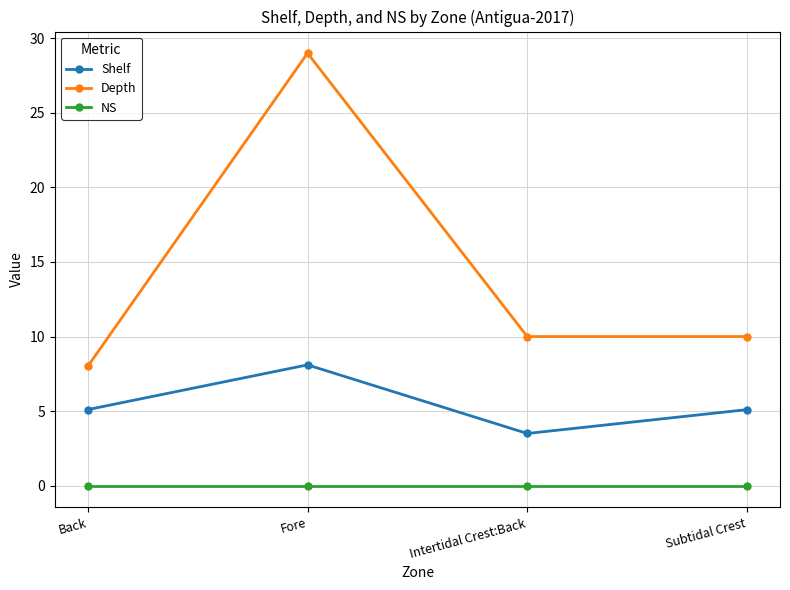

Reading left to right, extract all data points from this chart.

Shelf: 5.1	8.1	3.5	5.1
Depth: 8.0	29.0	10.0	10.0
NS: 0.0	0.0	0.0	0.0